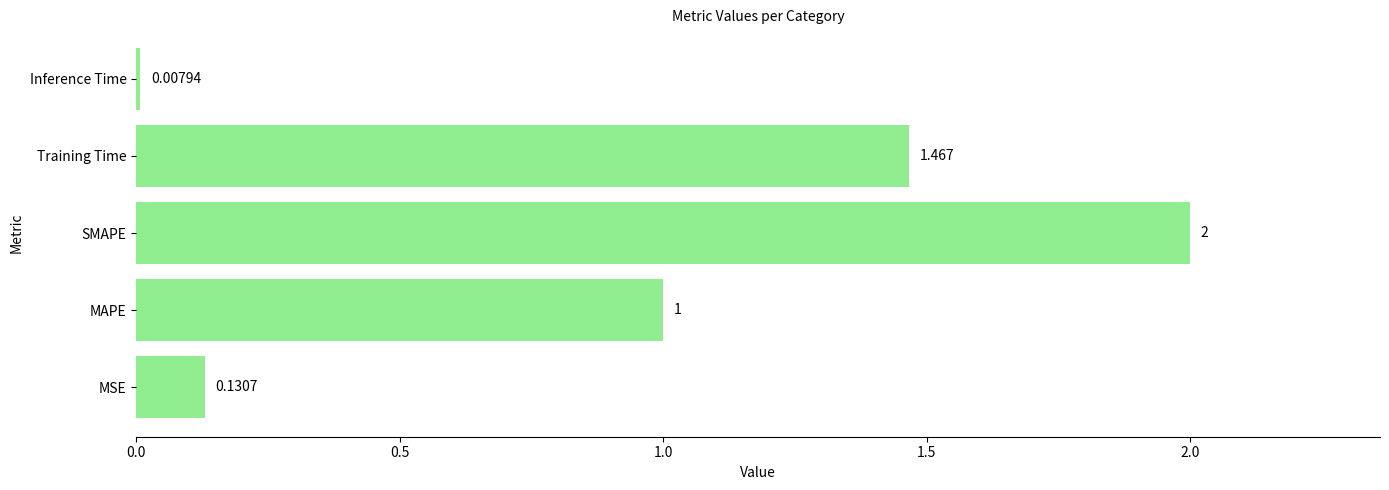

Which category has the lowest value across all series?

Inference Time